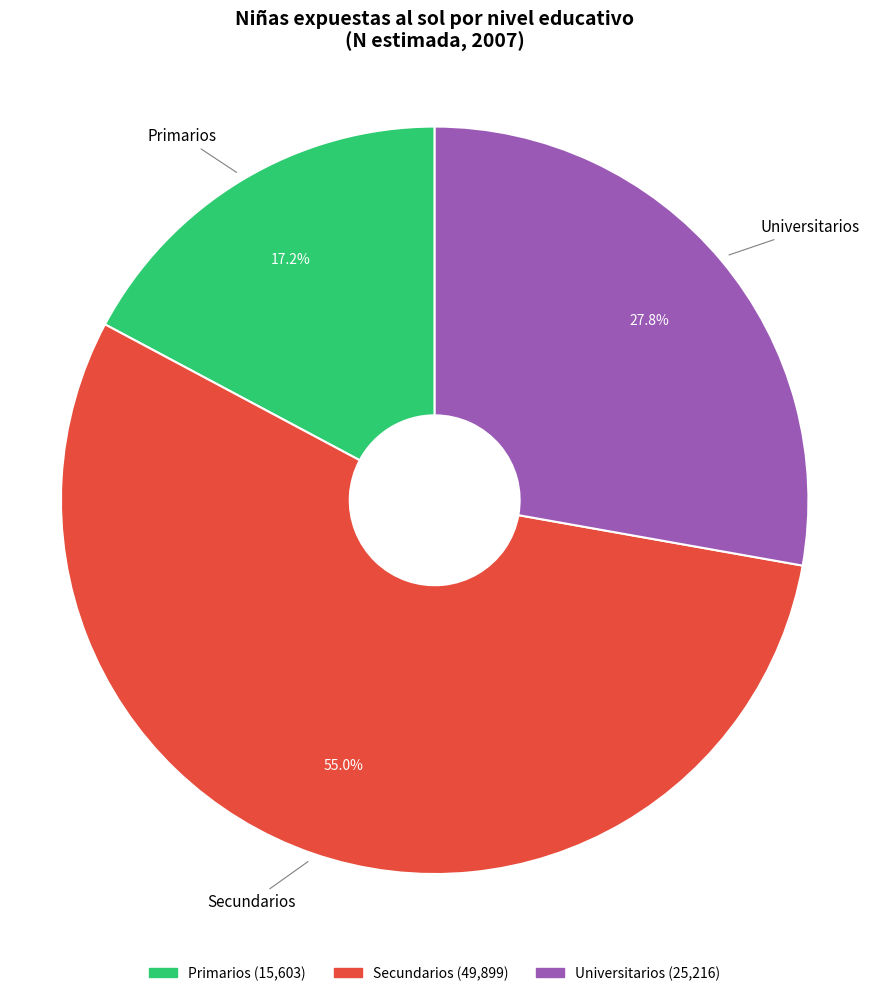

Which category accounts for the majority?

Secundarios